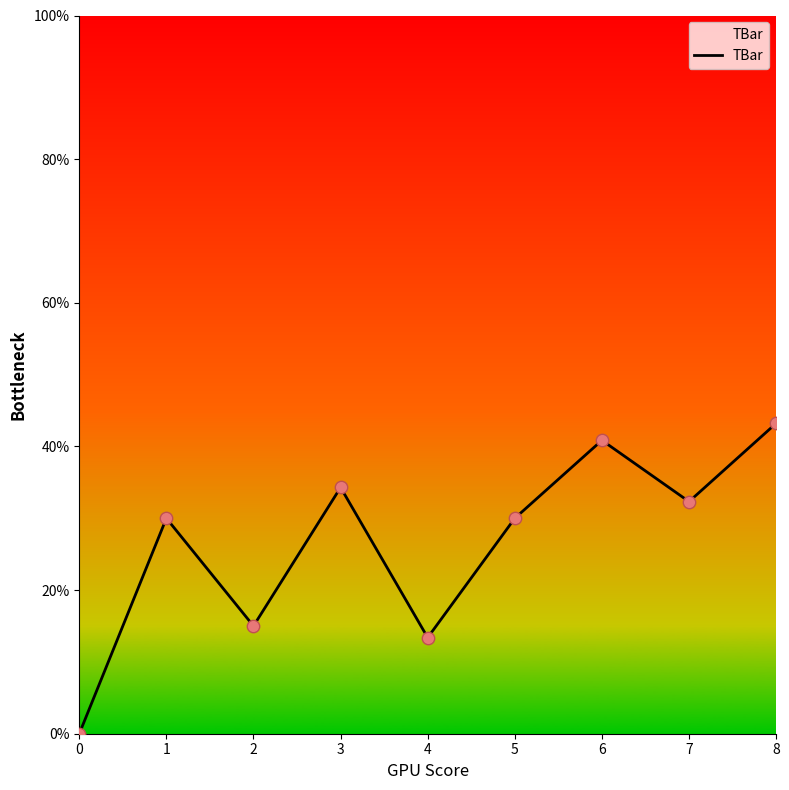

Which has a higher value, 3 or 8?

8